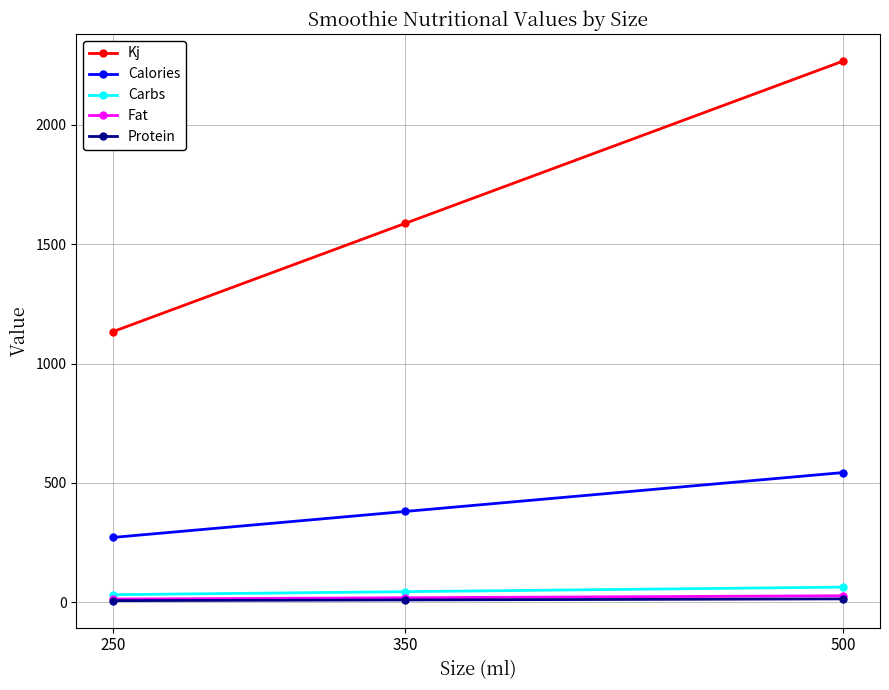

Between 250 and 500, which series saw the biggest shift?

Kj